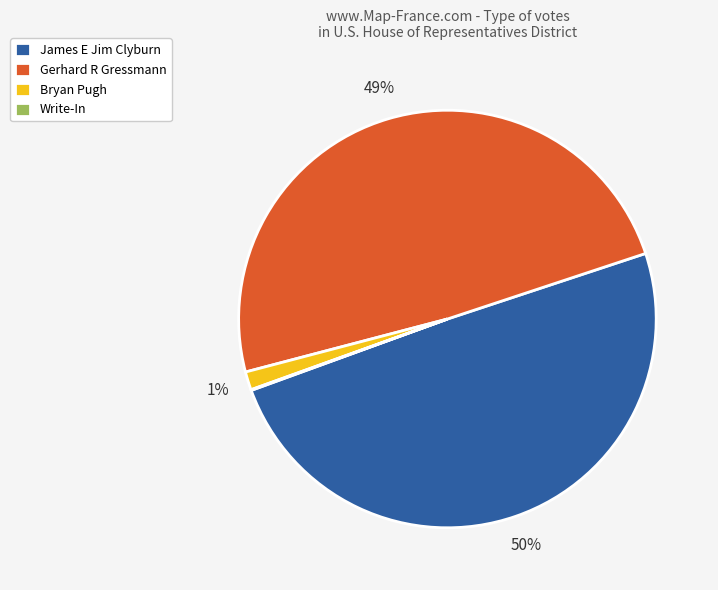

To the nearest percent, what is the difference between the Bryan Pugh and Gerhard R Gressmann slice percentages?

48%